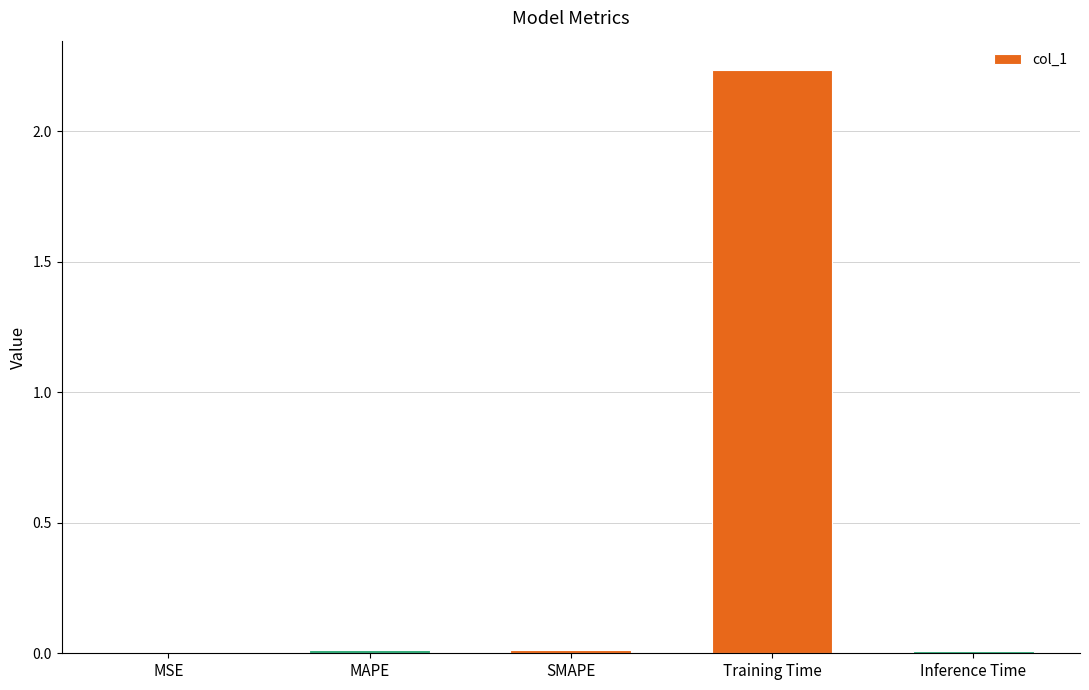

The value at Training Time is 1.1. True or false?

False